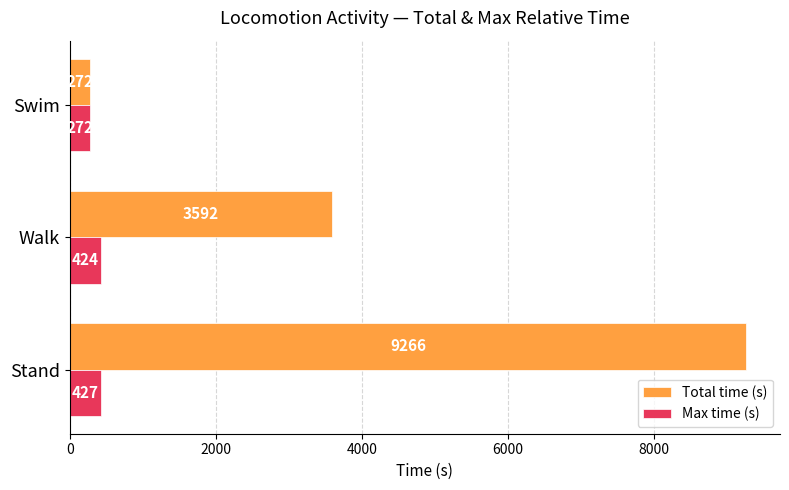

Which series has the largest range (max minus min)?

Total time (s)